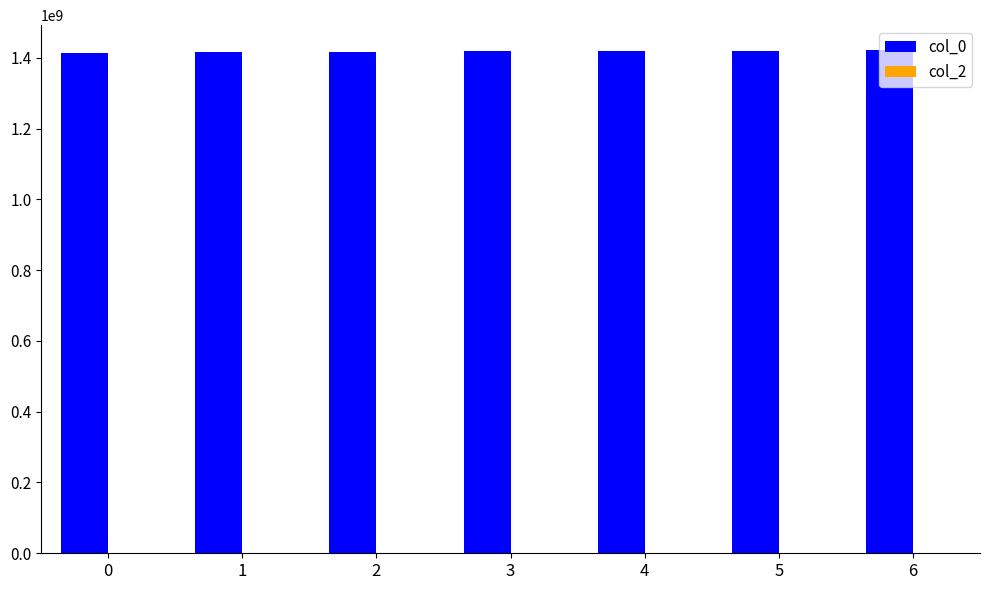

How many bars are there in total?

7